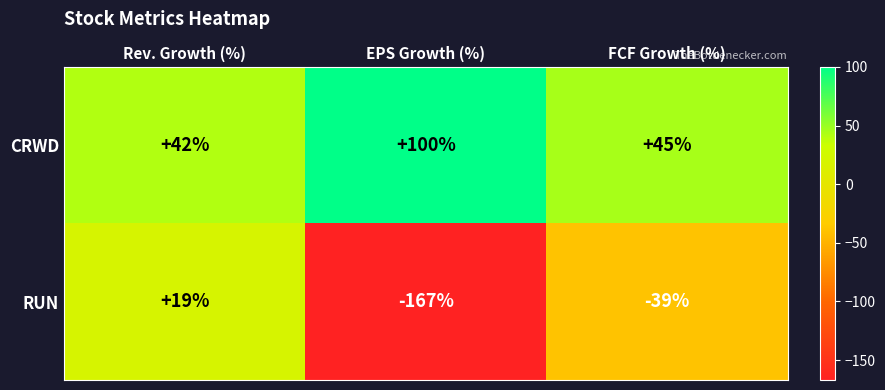

What is the lowest value of the CRWD series?

42